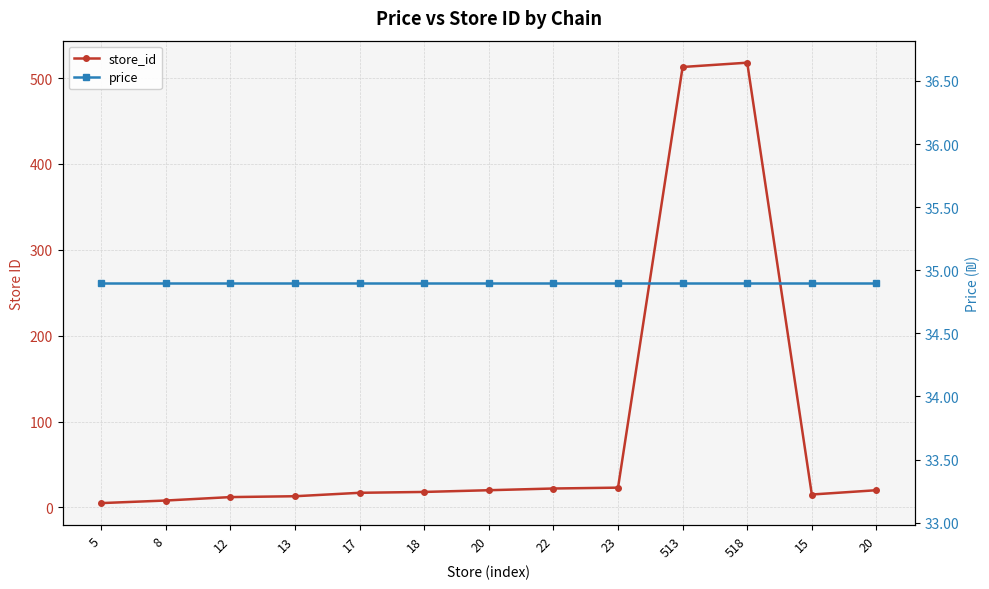

Which category has the lowest value in the store_id series?

5